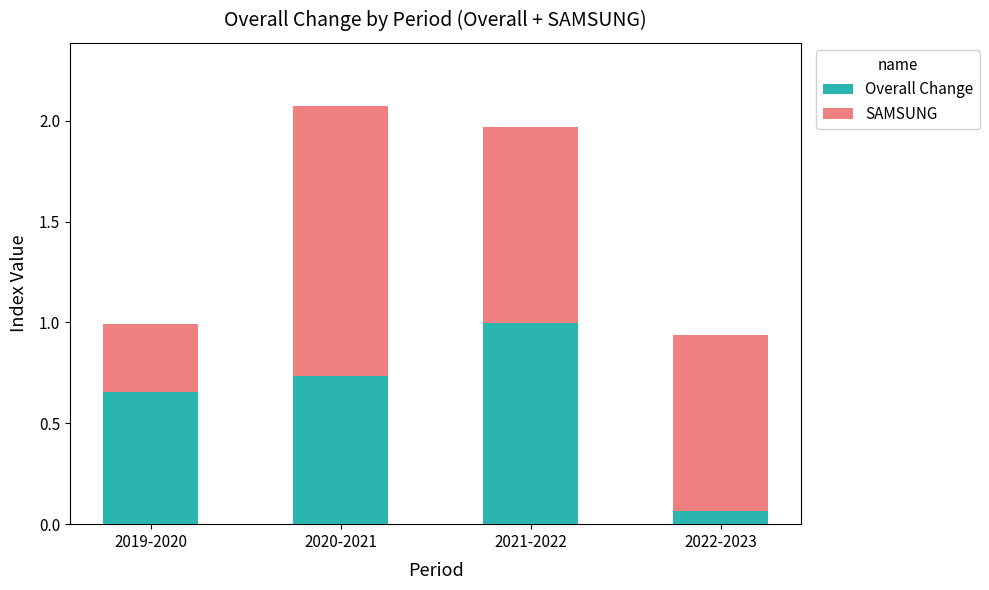

At which label does Overall Change reach its minimum?

2022-2023